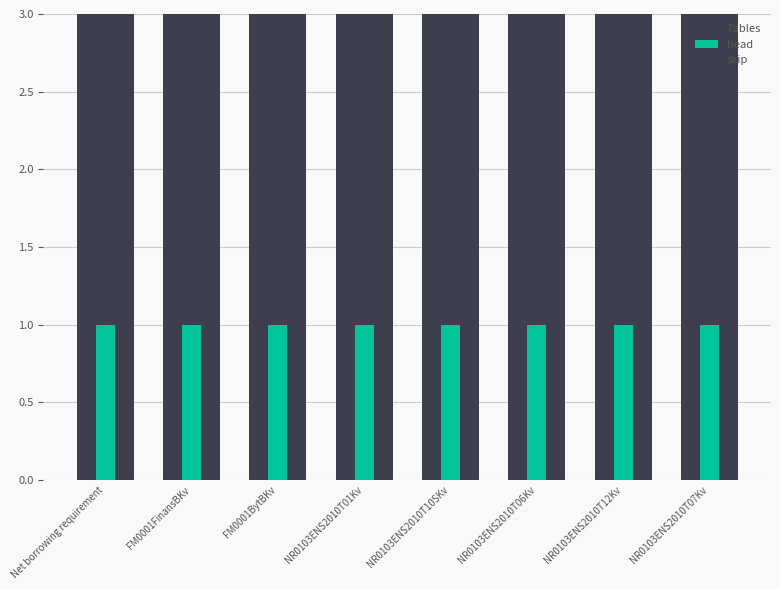

Between NR0103ENS2010T10SKv and NR0103ENS2010T07Kv, which series saw the biggest shift?

Tables